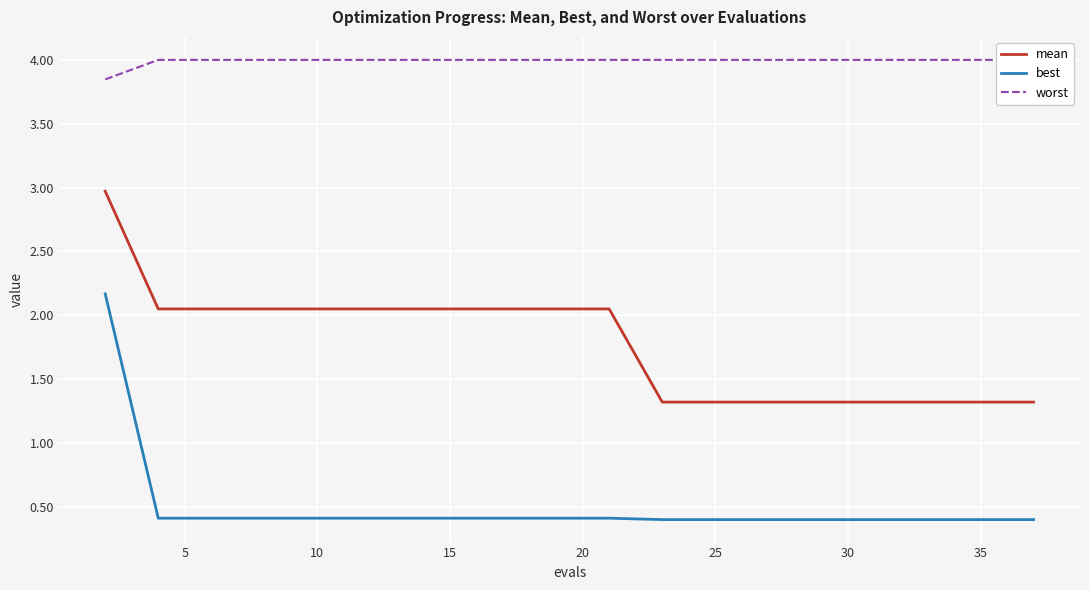

What is the highest value of the mean series?

3.0